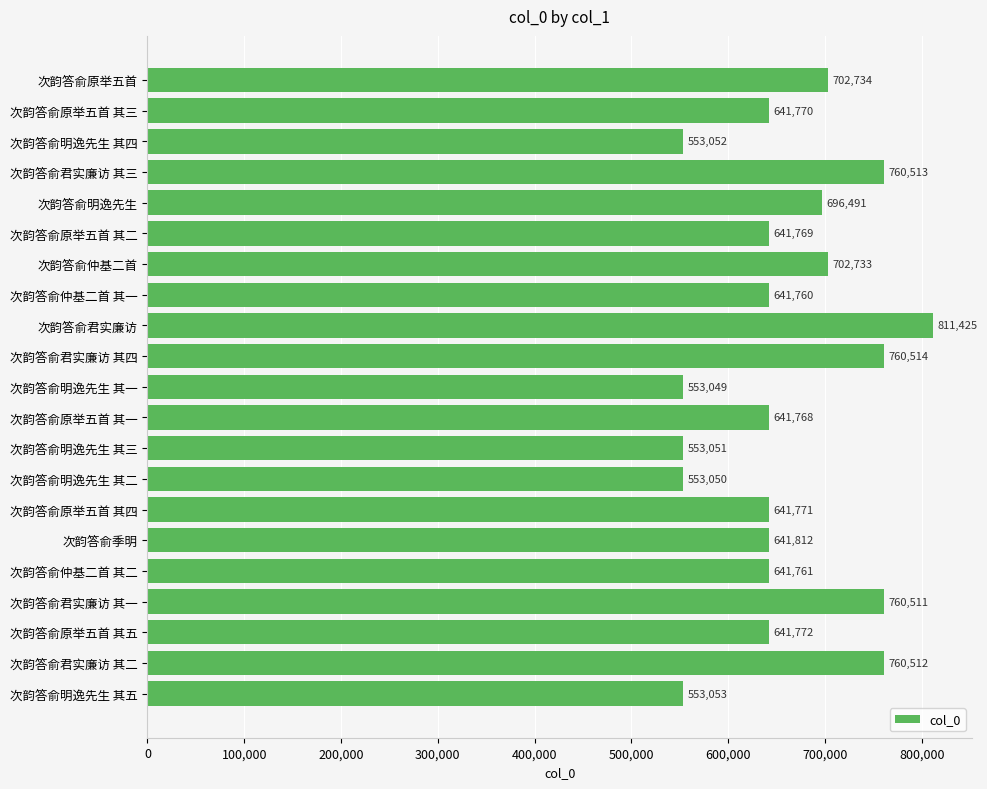

What is the difference between the maximum and second lowest values?

258375